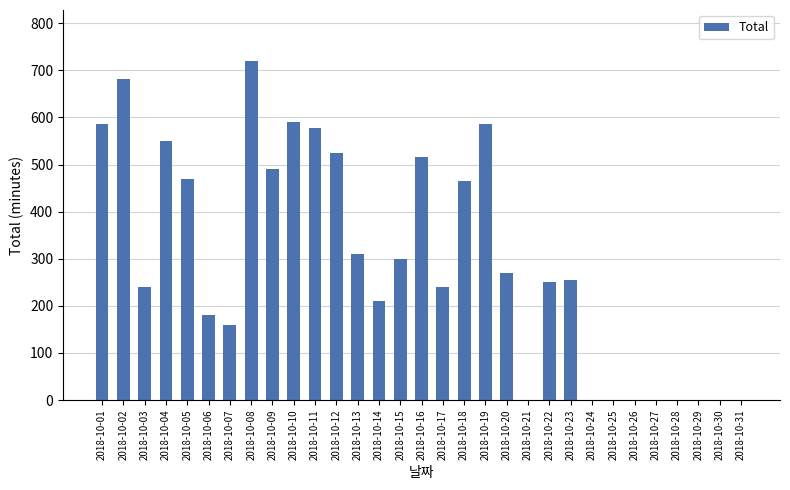

Is it true that the value at 2018-10-17 is 240?

True